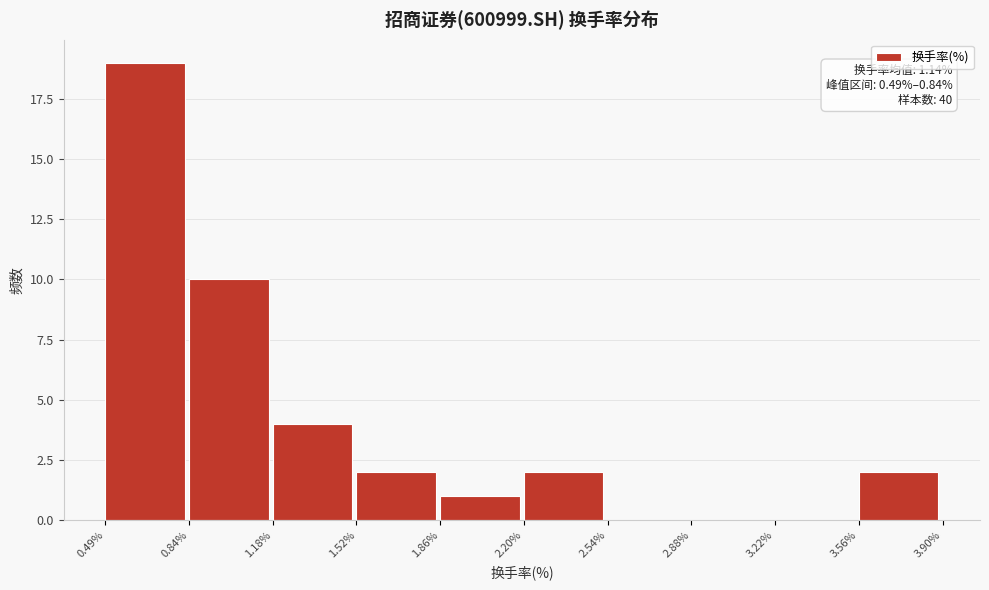

Over which range of the x-axis is the bar tallest?

0.49% to 0.84%